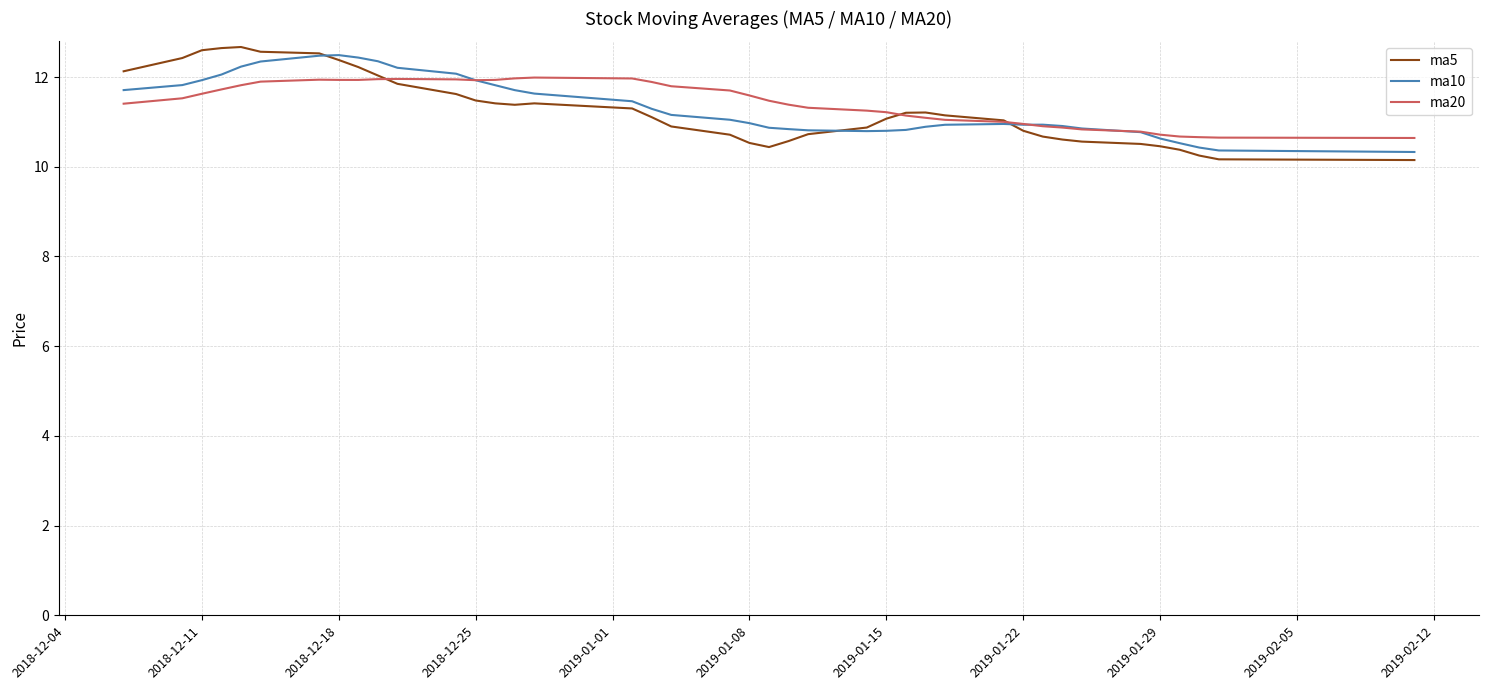

How many categories are shown in the chart?

40